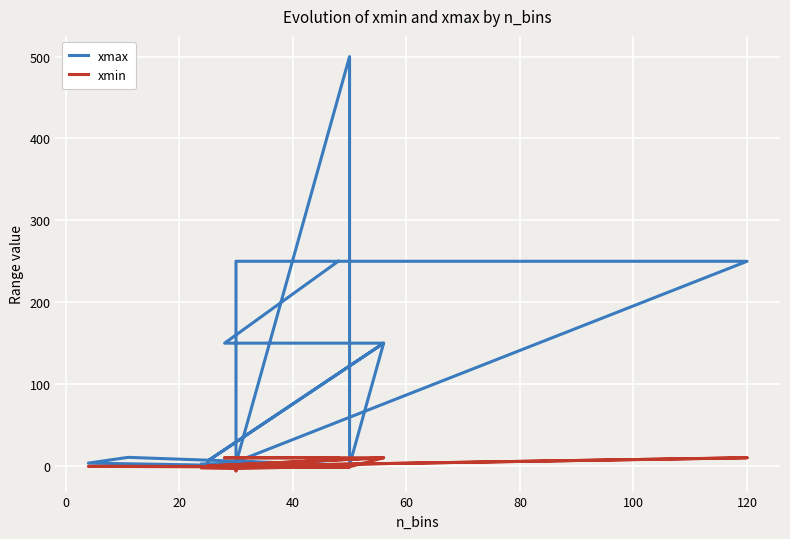

What is the difference between the second highest and minimum values in the xmax series?

249.0